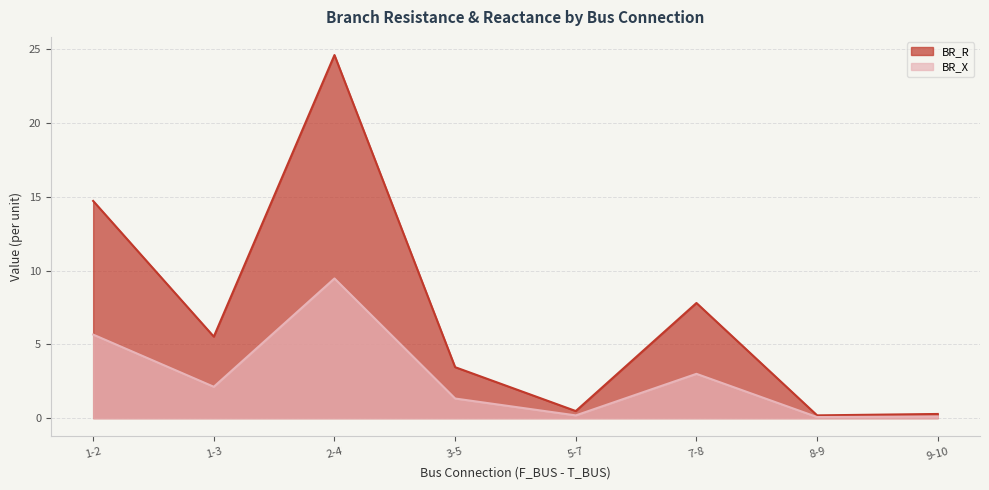

Which has a higher value, 1-3 or 8-9?

1-3